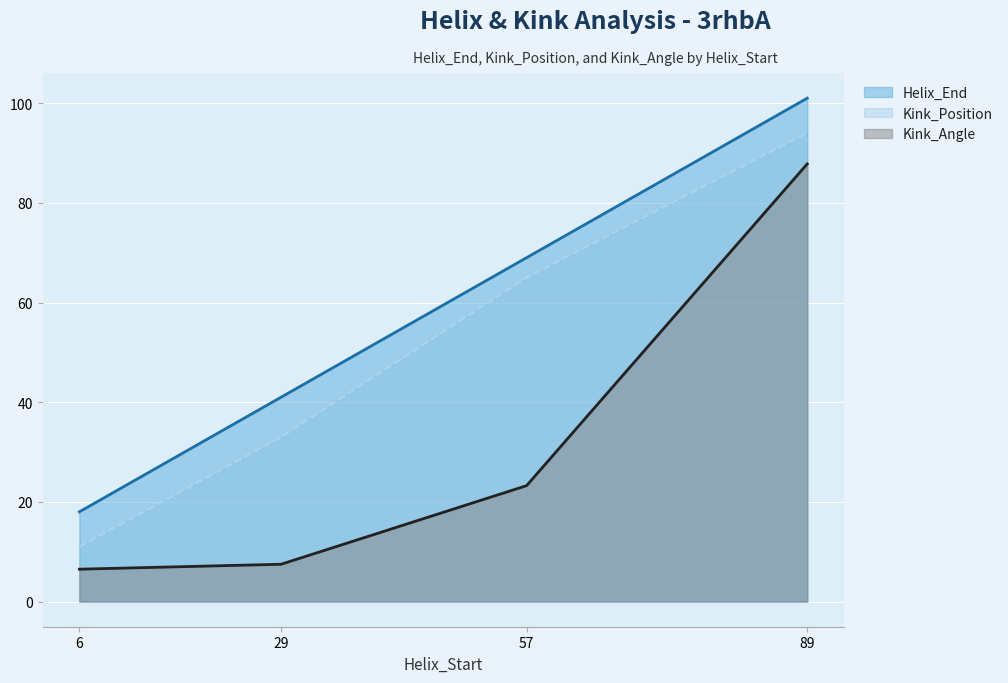

Which series changed the most between 6 and 89?

Helix_End